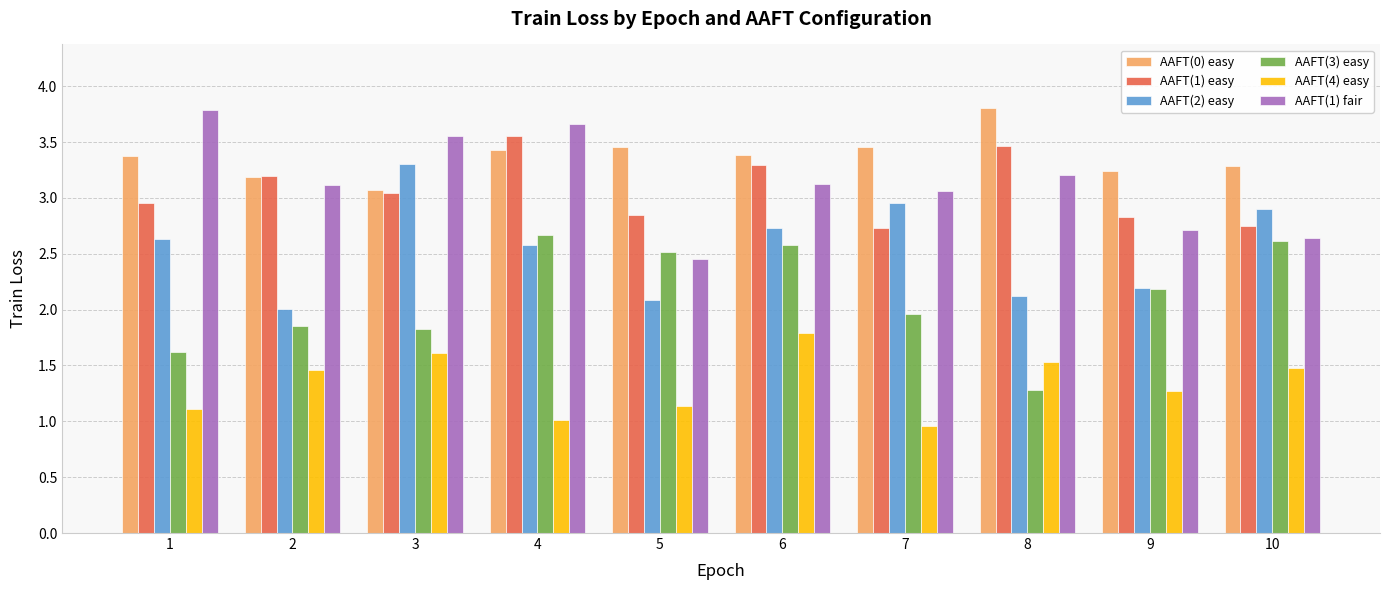

At 7, list the series in order from smallest to largest.

AAFT(4) easy, AAFT(3) easy, AAFT(1) easy, AAFT(2) easy, AAFT(1) fair, AAFT(0) easy